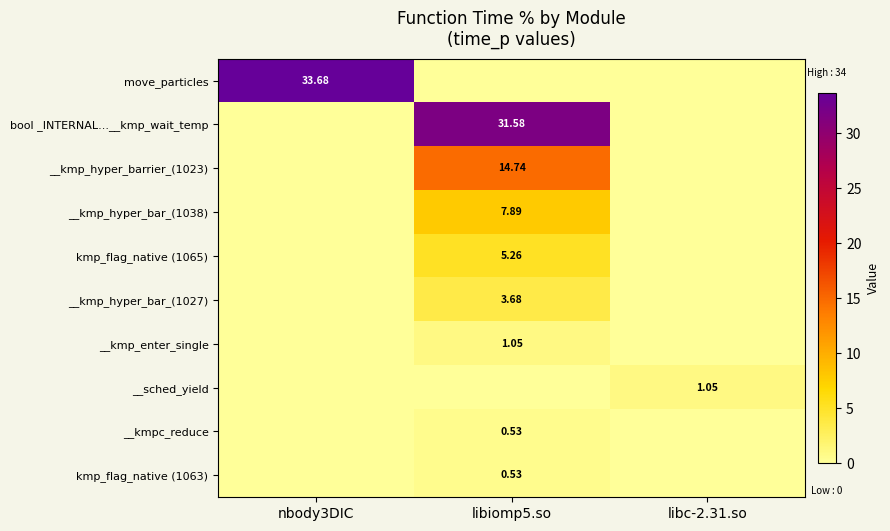

Which series changed the most between nbody3DIC and libc-2.31.so?

move_particles